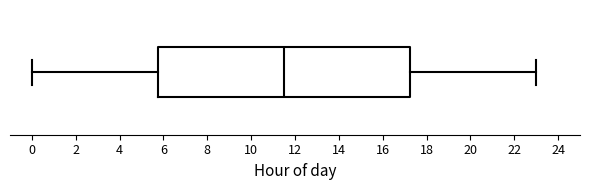

Read this box plot against the x-axis: the position of the median line, the range covered by the box, and the ends of both whiskers. The values are not printed on the chart, so give them approximately, as read against the axis.

median 11.6, box 5.8 to 17.2, whiskers 0.0 to 23.0